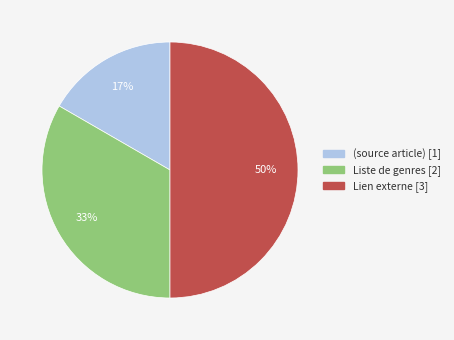

Which category has the smallest portion of the pie?

(source article)